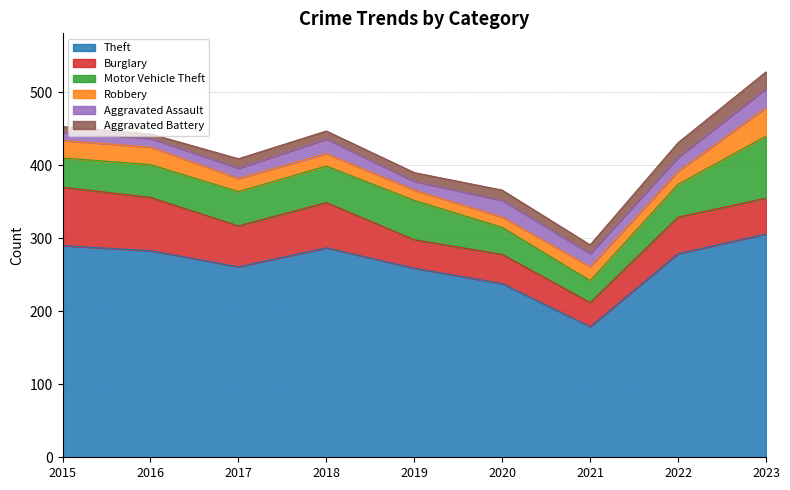

What is the minimum value for Theft?

179